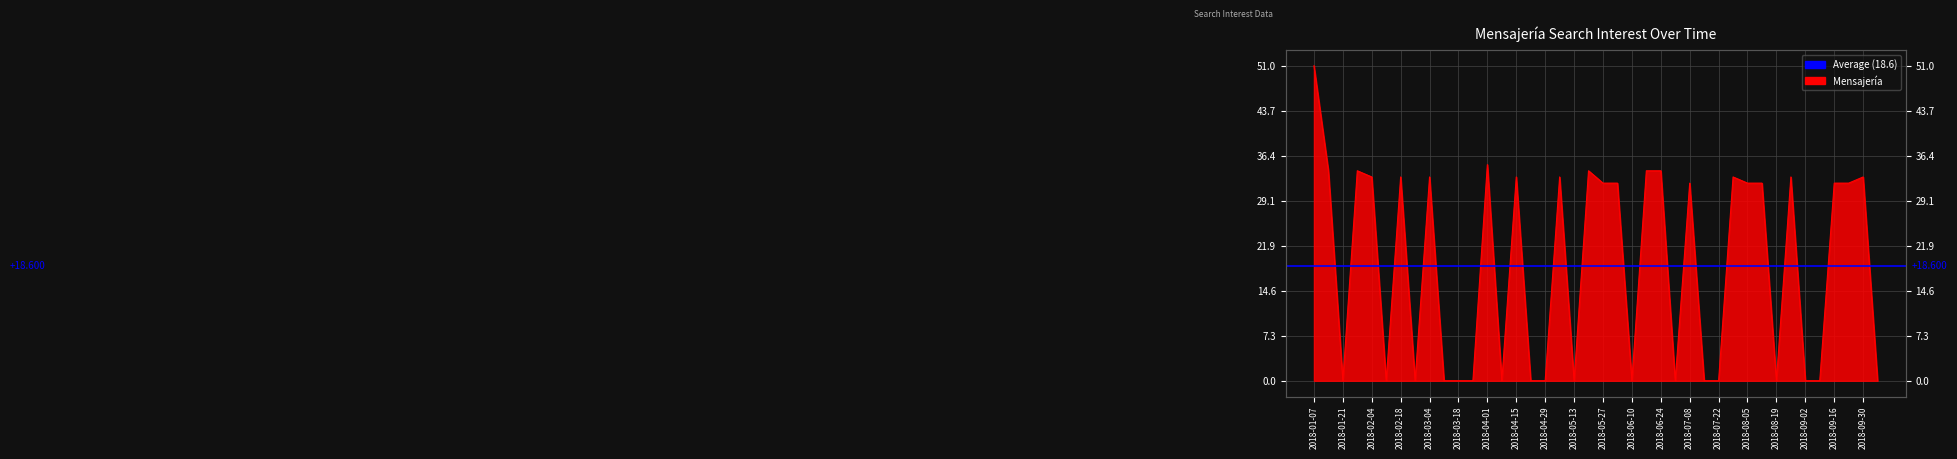

How many interior local peaks (higher than both neighbors) does the data have?

11